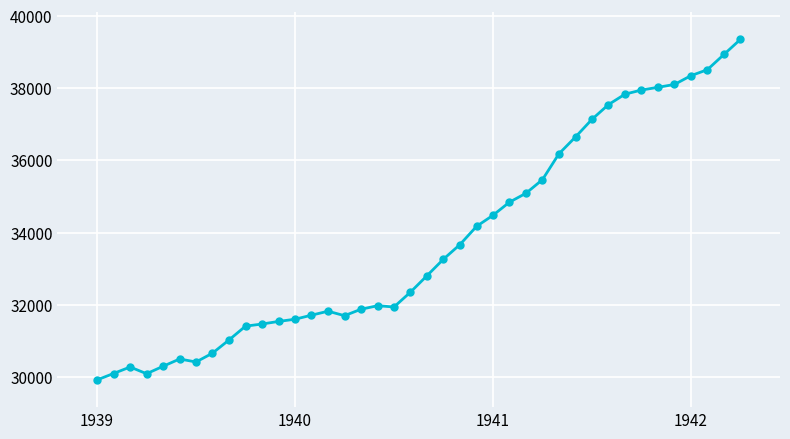

What is the sum of all values?

1351103